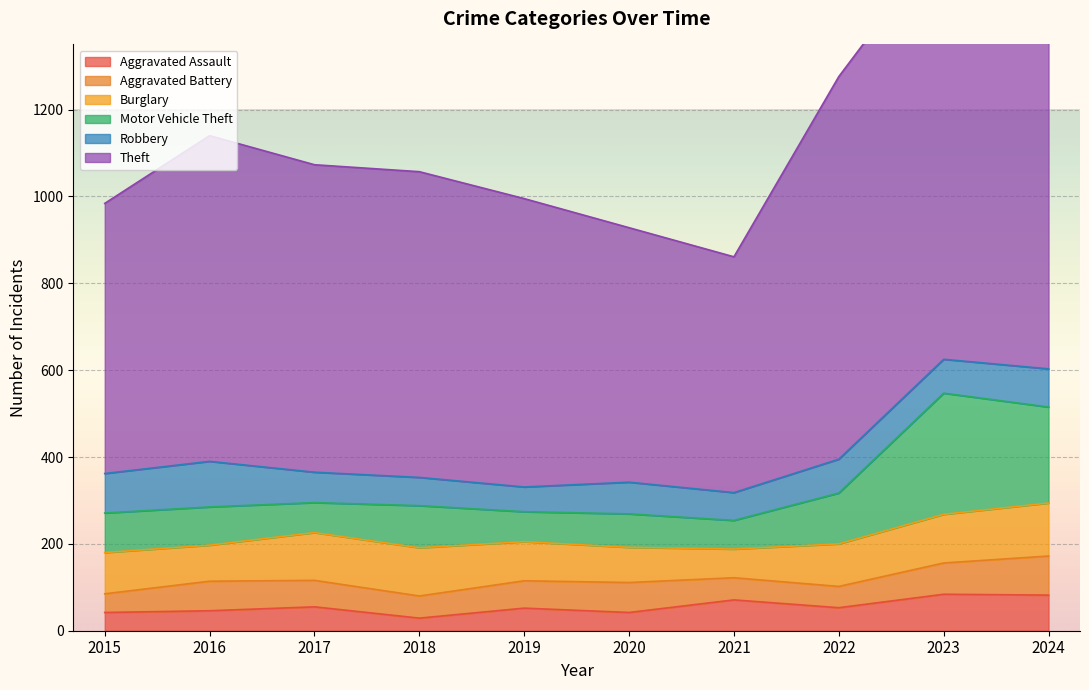

The value of Aggravated Assault at 2020 is 42. True or false?

True